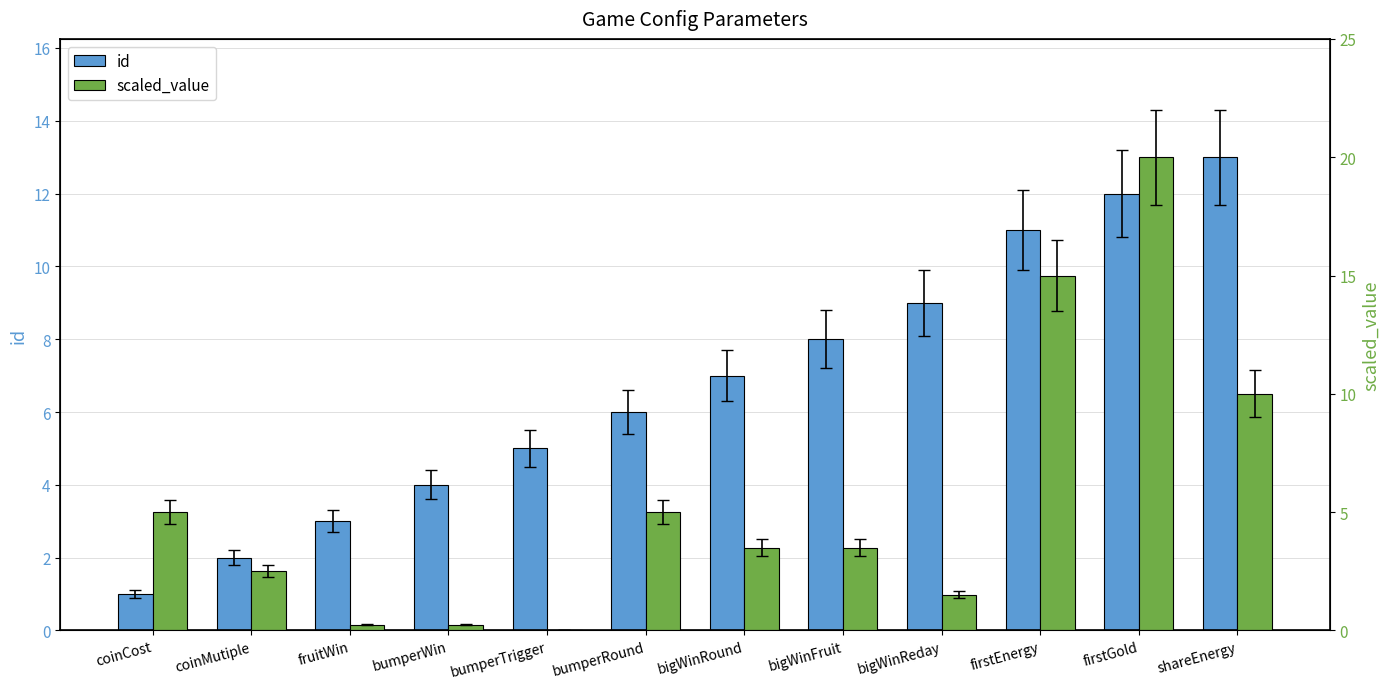

What is the value of the id bar at the 12th from the left?

13.0